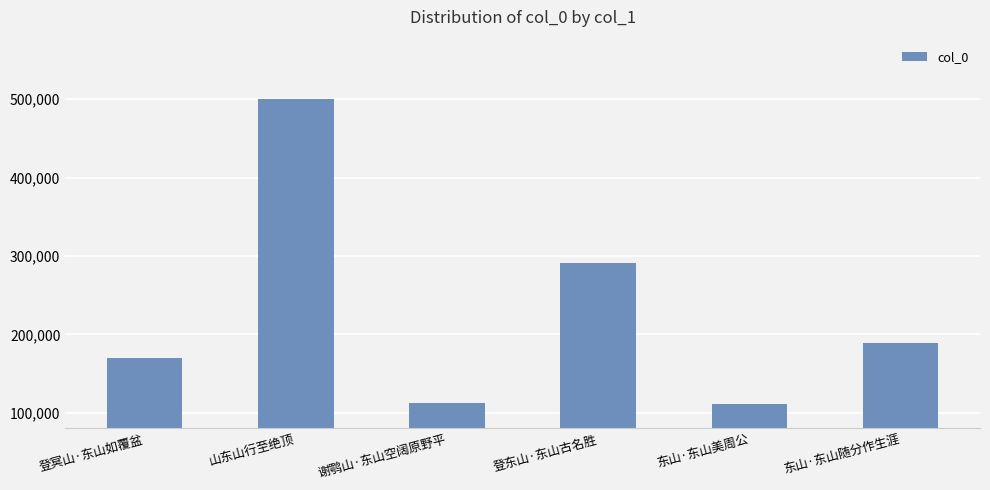

What is the minimum value shown in the chart?

111438